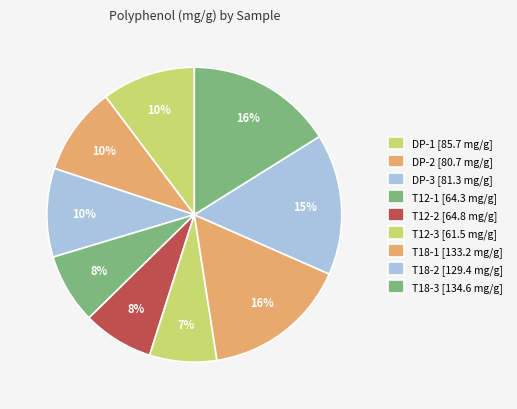

To the nearest percent, what portion does DP-3 represent?

10%